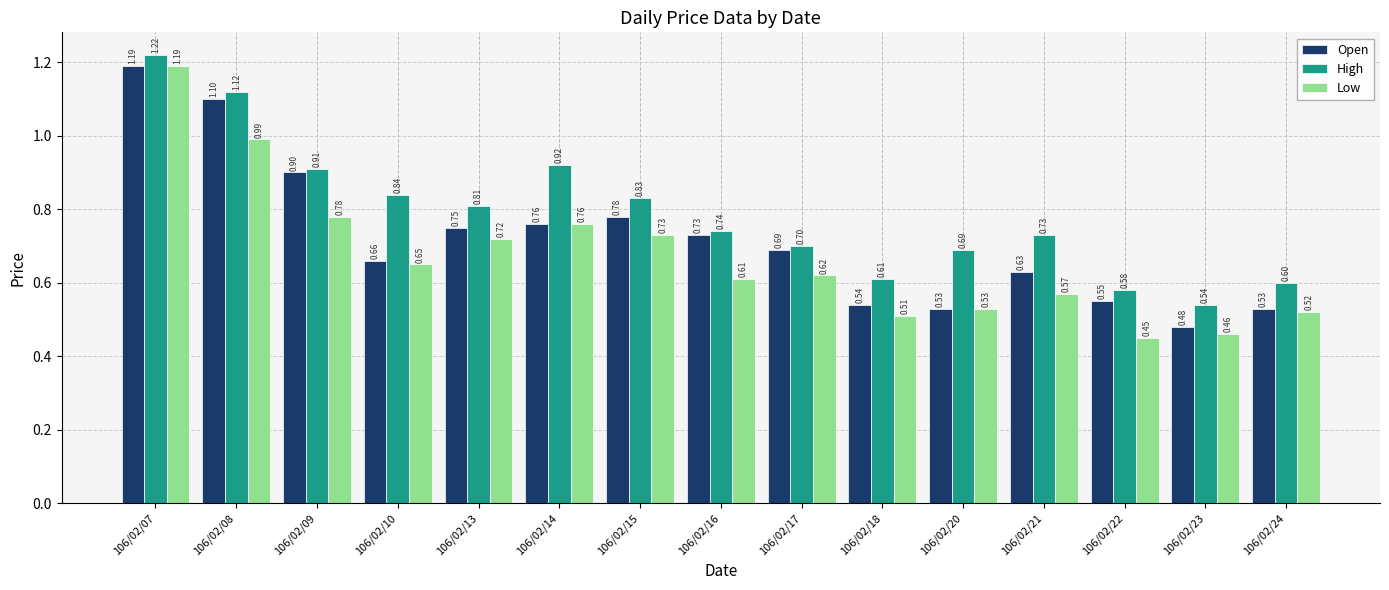

What is the difference between the maximum and minimum values in the Low series?

0.7